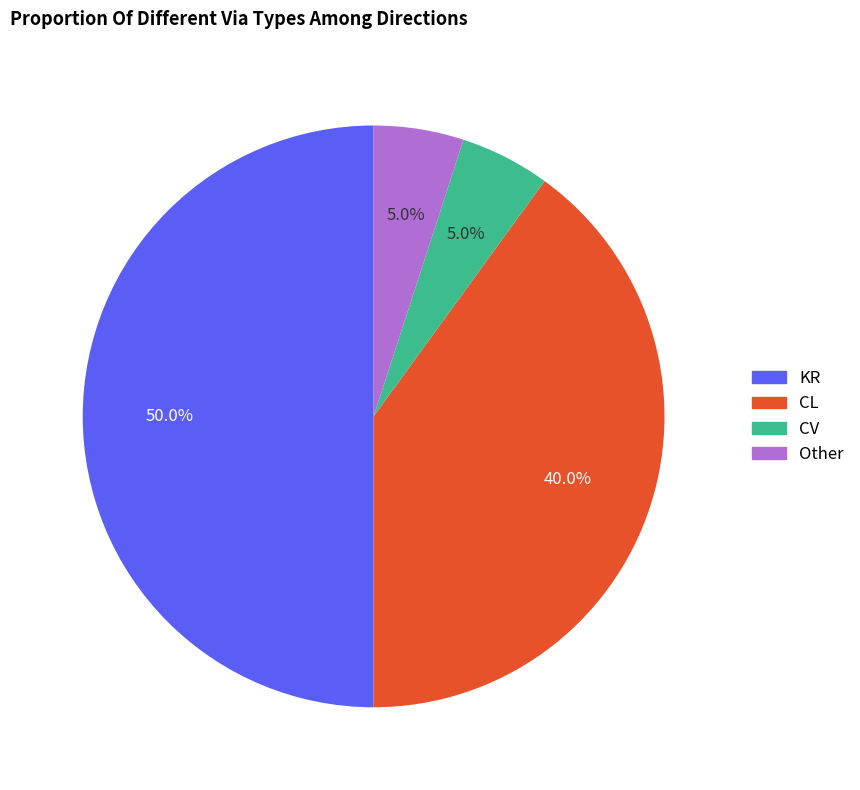

Count the number of slices in the pie.

4